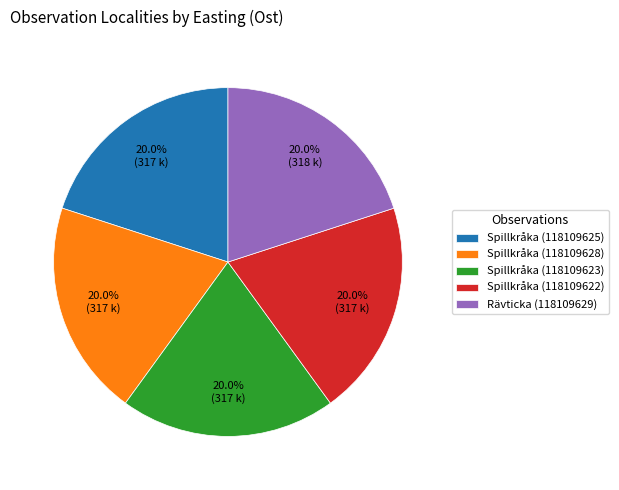

The Spillkråka (118109623) slice represents 20% of the pie. True or false?

True